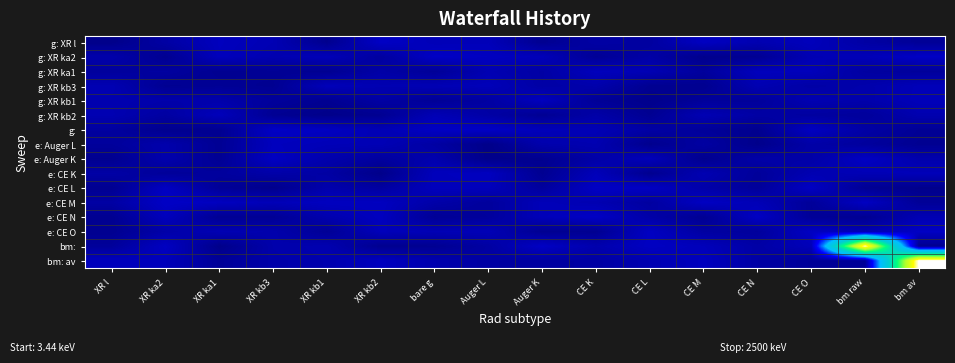

What is the total value across all series at XR kb1?

1621.2